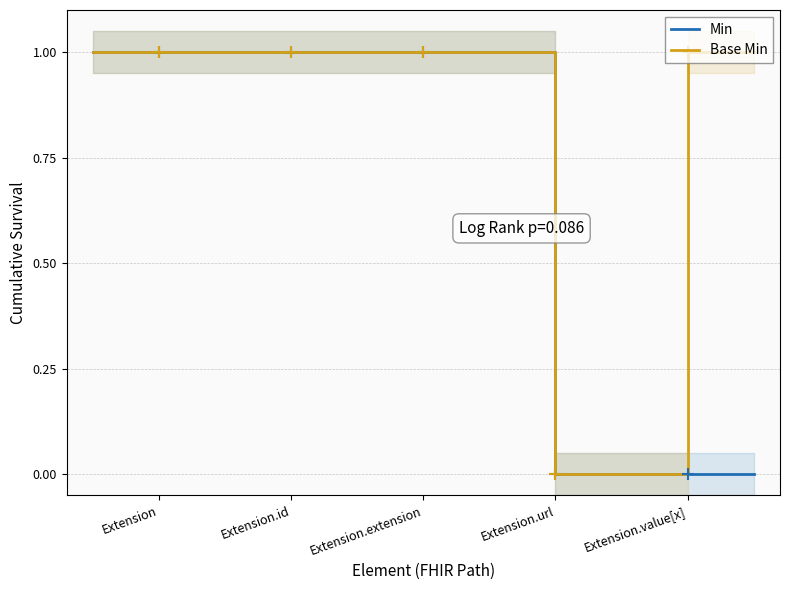

Reading left to right, extract all data points from this chart.

Min: 1	1	1	1	0	0	0
Base Min: 1	1	1	1	0	1	1